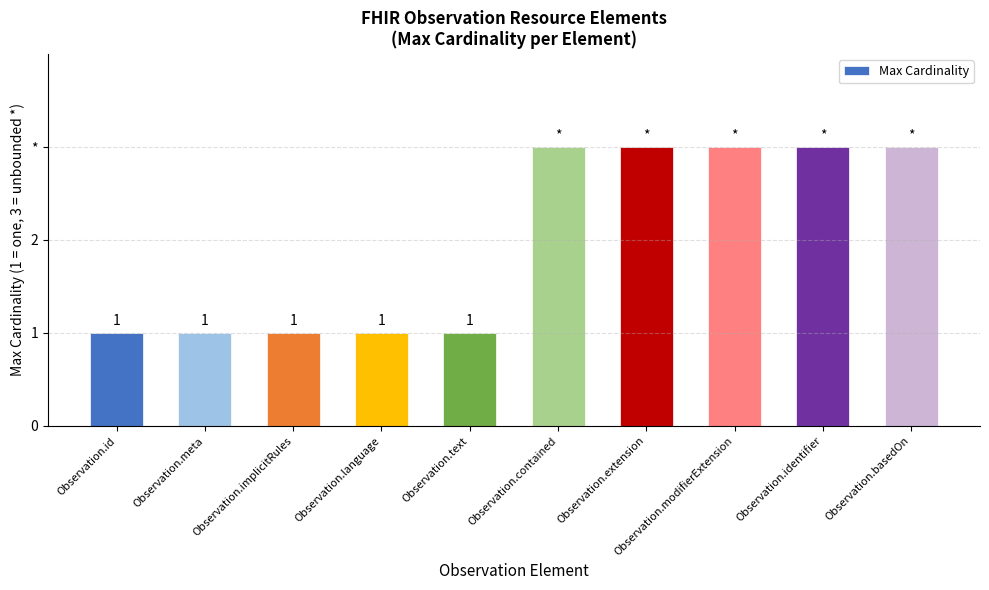

List the labels in order of value, smallest first.

Observation.id, Observation.meta, Observation.implicitRules, Observation.language, Observation.text, Observation.contained, Observation.extension, Observation.modifierExtension, Observation.identifier, Observation.basedOn